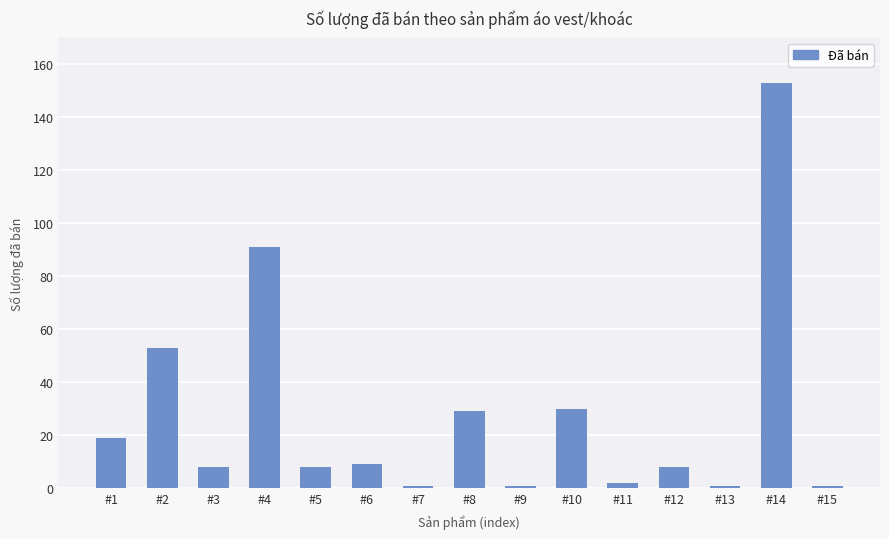

Which category has the highest value across all series?

#14